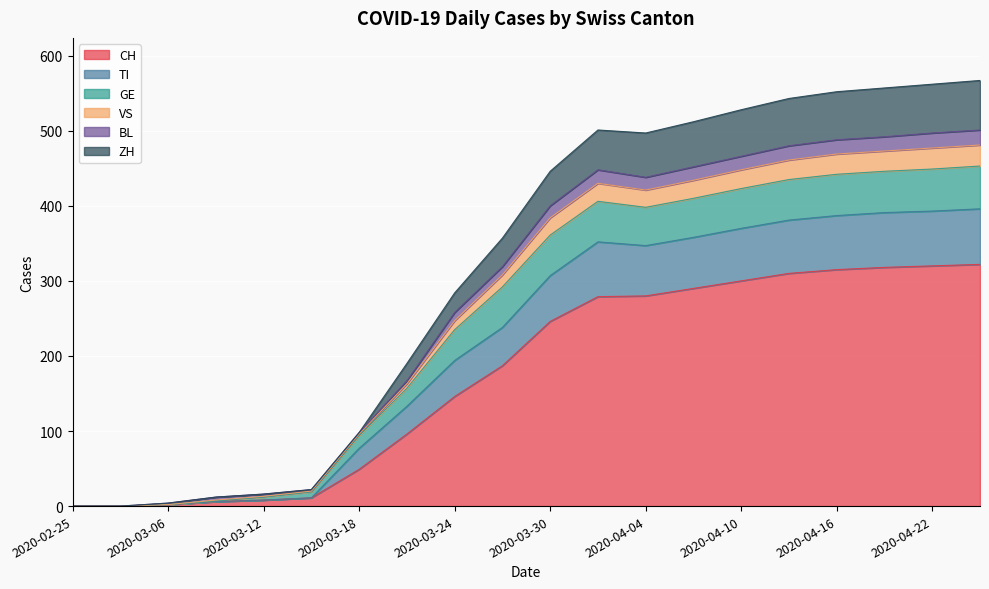

How many values in ZH are above zero?

18